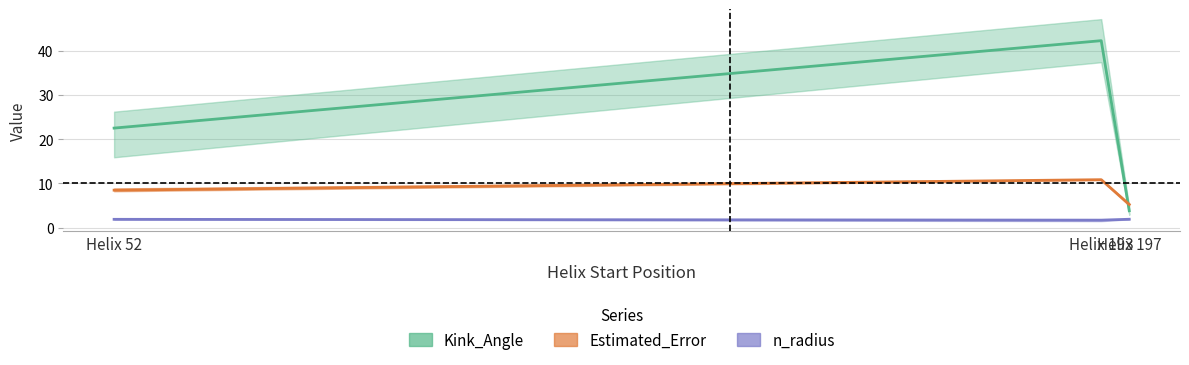

The value of n_radius at 52 is 1.9. True or false?

True